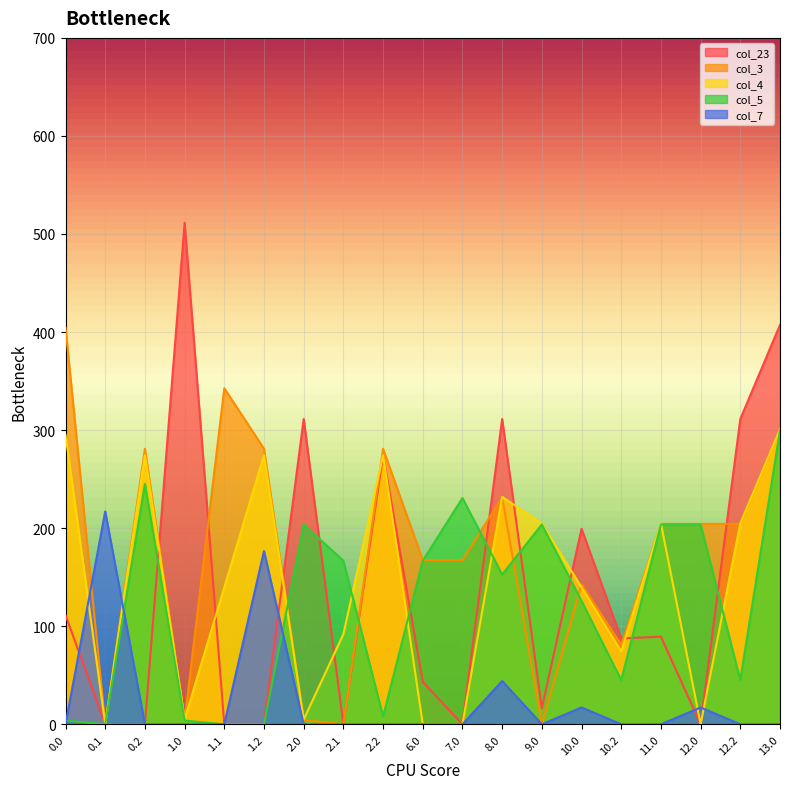

At which category is the sum across all series the highest?

13.0